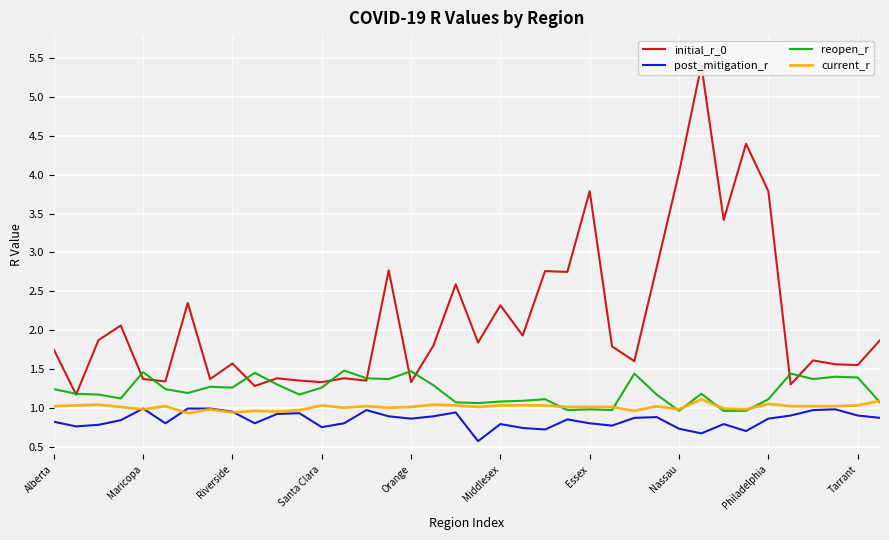

What is the greatest value displayed?

5.4